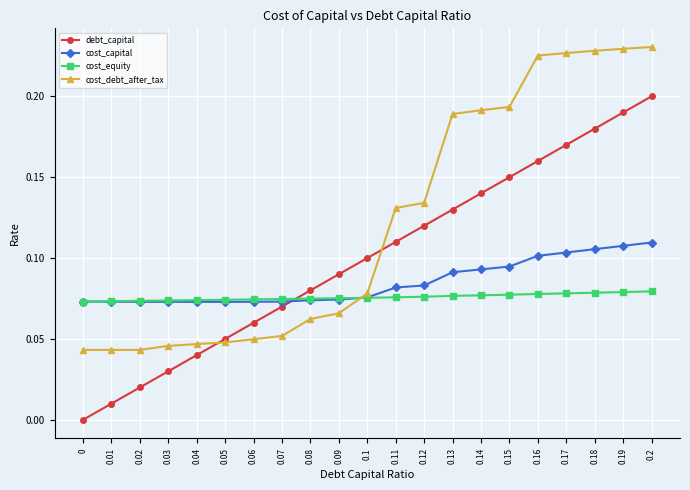

Is the value of cost_debt_after_tax at 0.04 greater than the value of cost_equity at 0.11?

No